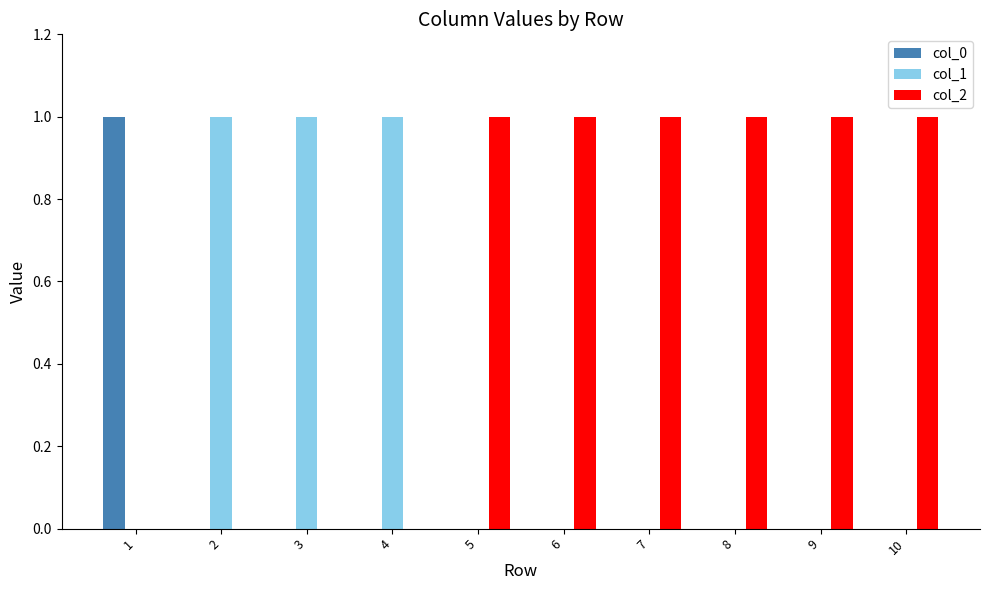

The value of col_2 at 9 is 1. True or false?

True